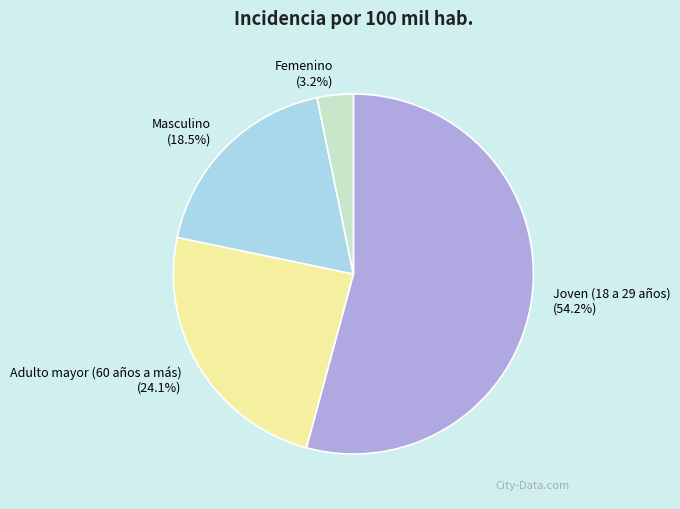

To the nearest percent, what is the average slice percentage?

25%